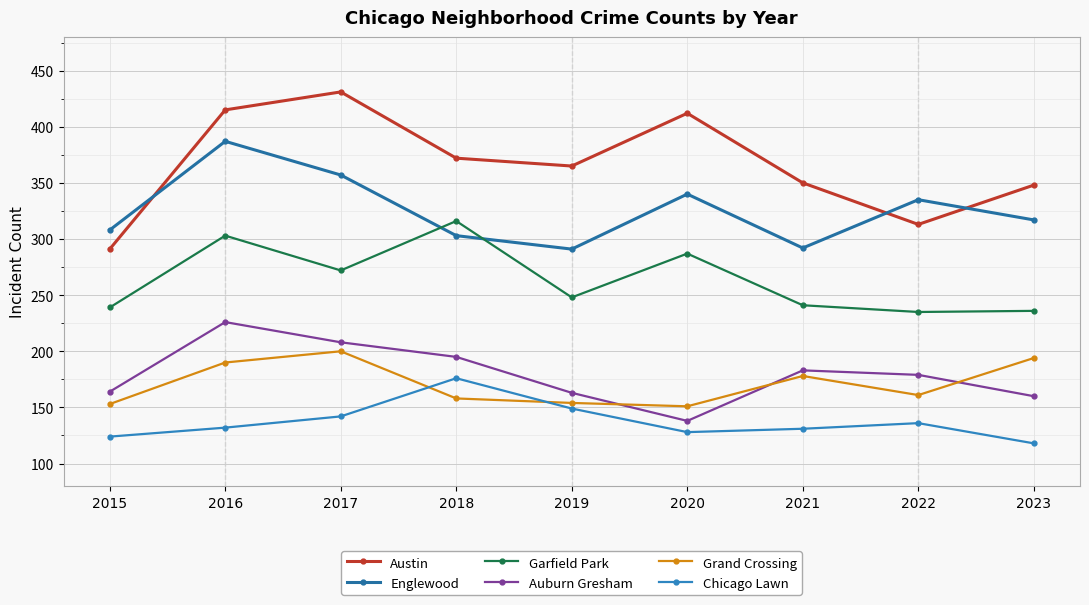

Does the chart have visible grid lines?

Yes